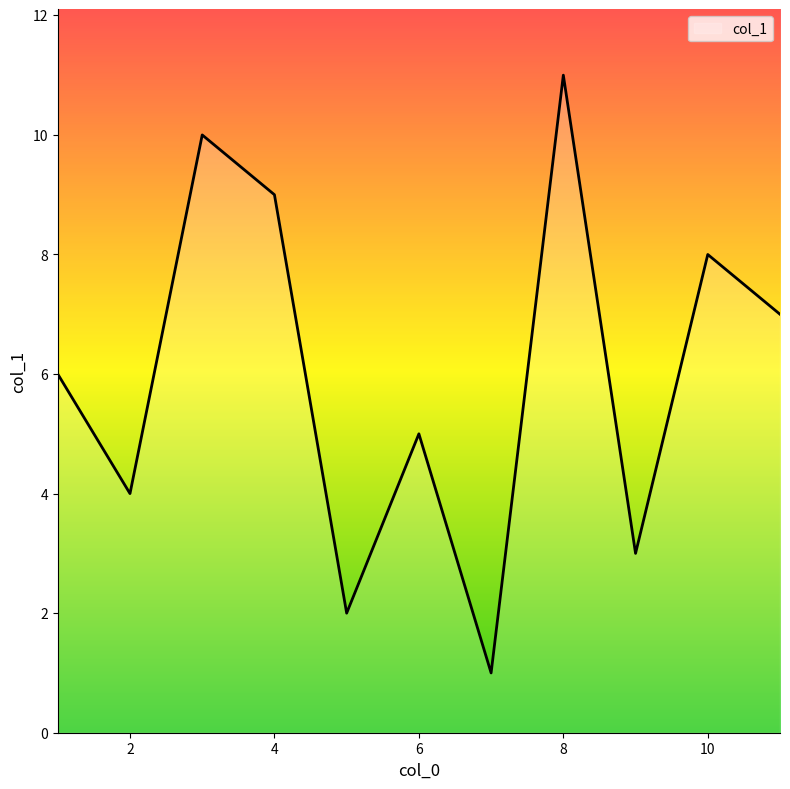

What is the difference between the maximum and minimum values?

10